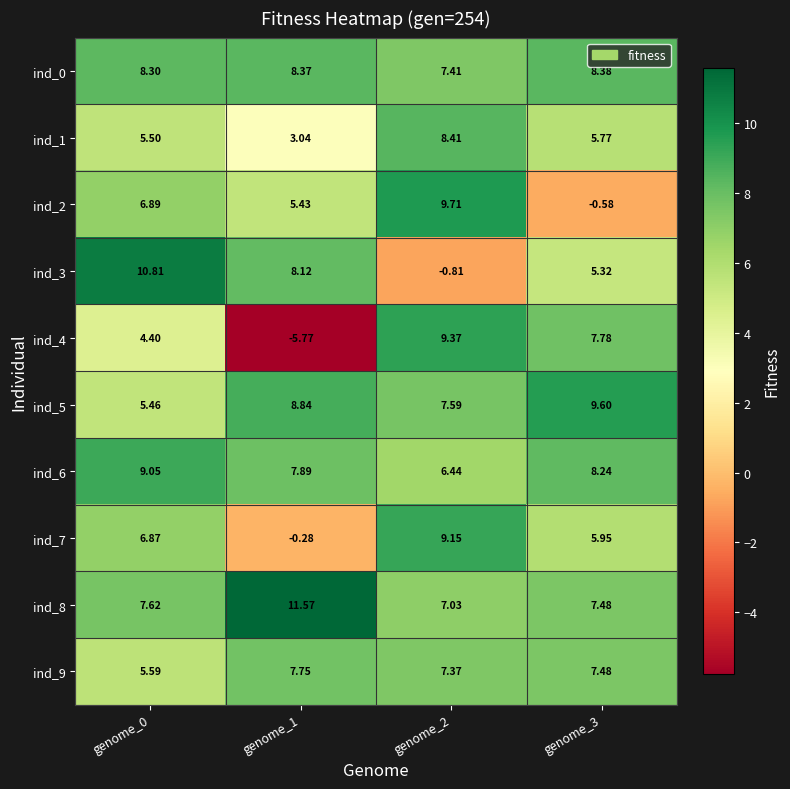

Is the value of ind_0 at genome_0 greater than the value of ind_7 at genome_3?

Yes